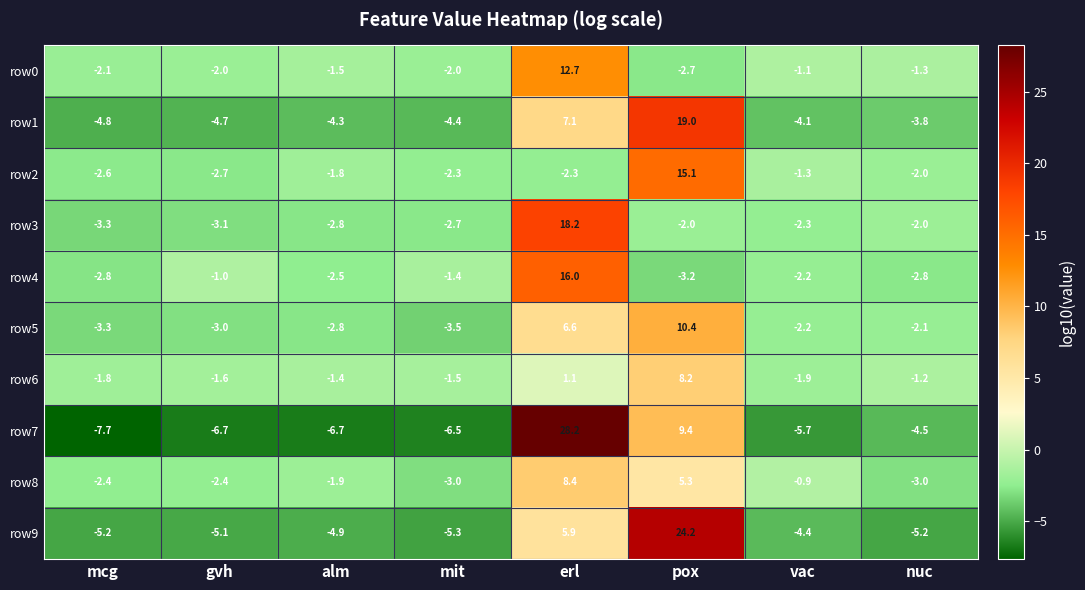

At mit, list the series in order from largest to smallest.

row4, row6, row0, row2, row3, row8, row5, row1, row9, row7